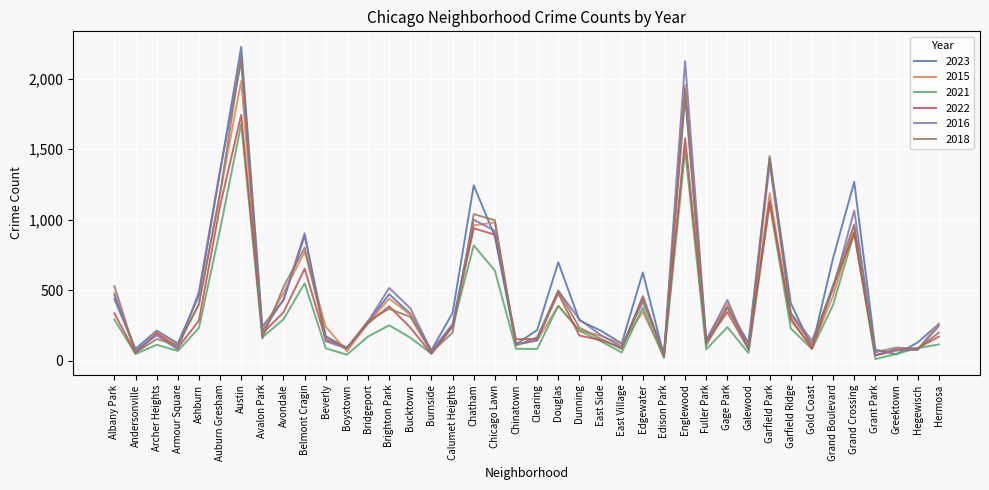

Is it true that 2022 equals 83 at Bucktown?

False